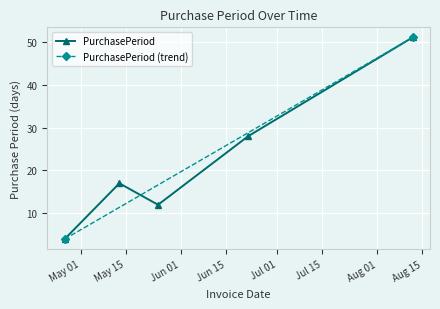

What is the value of the 4th point from the left?

28